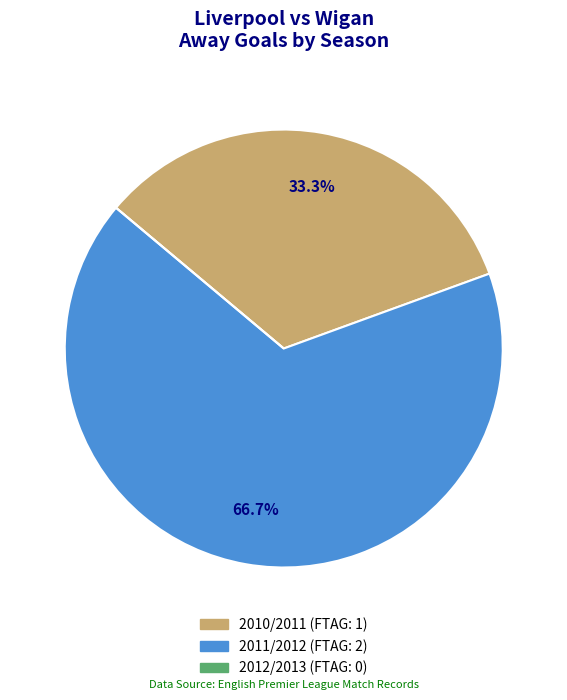

What portion of the pie excludes 2011/2012?

33.3%